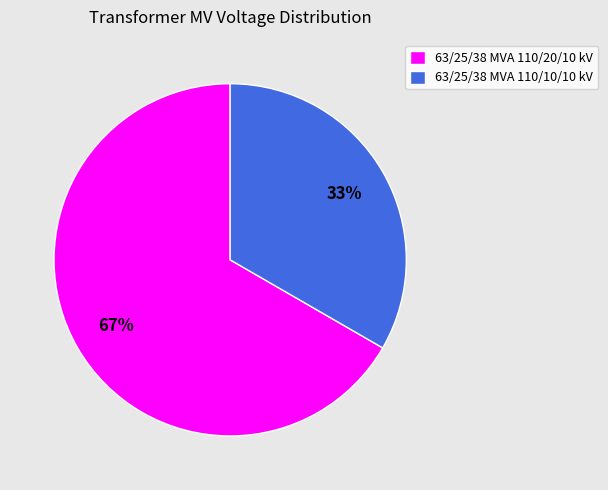

Combined, do 63/25/38 MVA 110/10/10 kV and 63/25/38 MVA 110/20/10 kV account for over 50%?

Yes